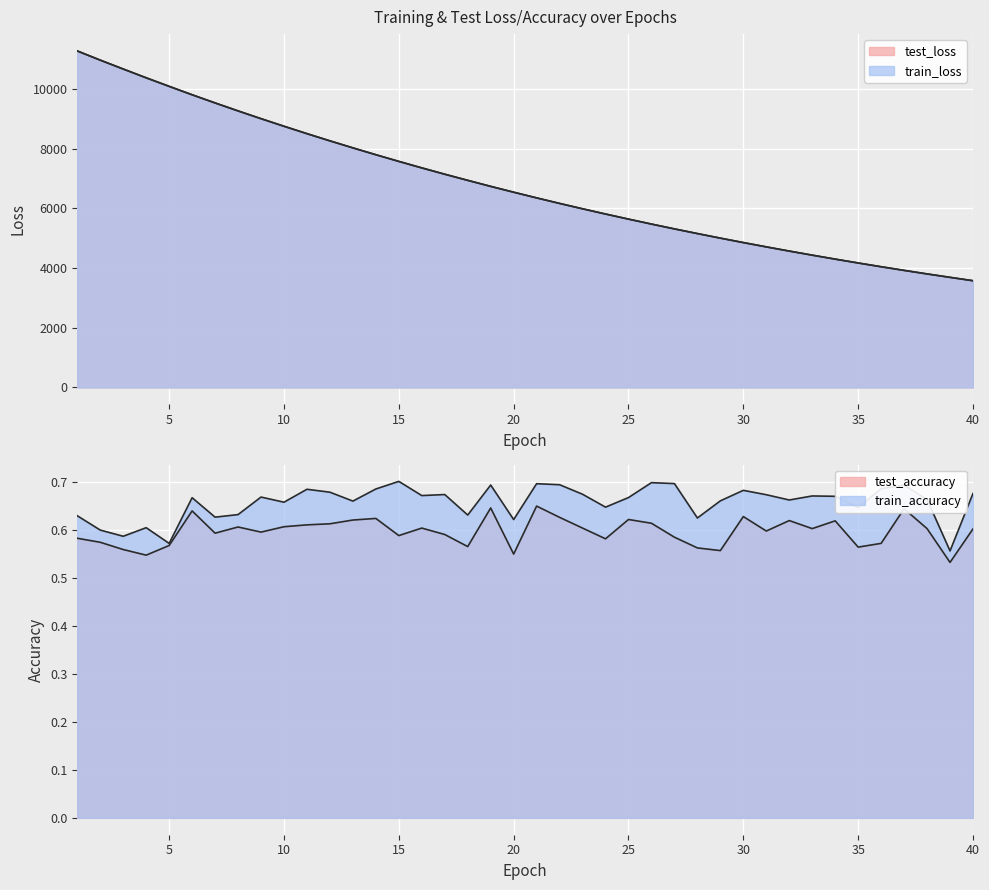

At which label does test_loss first exceed 6544?

1